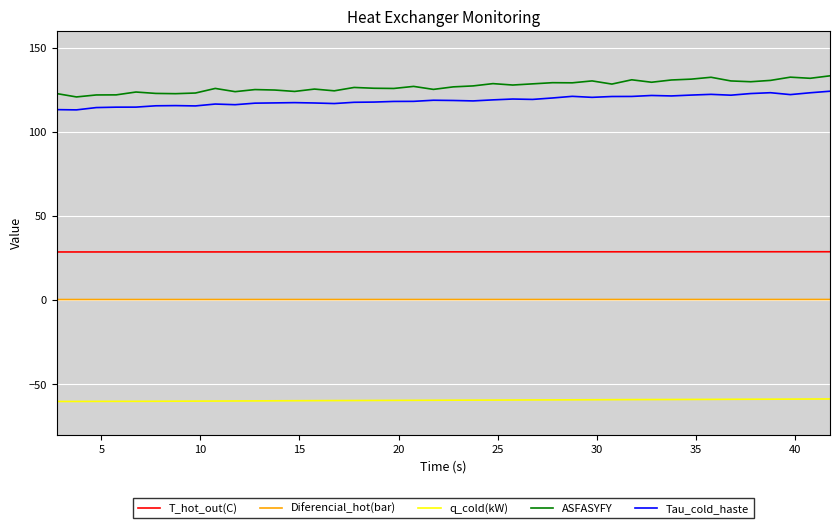

What is the minimum value for ASFASYFY?

120.8